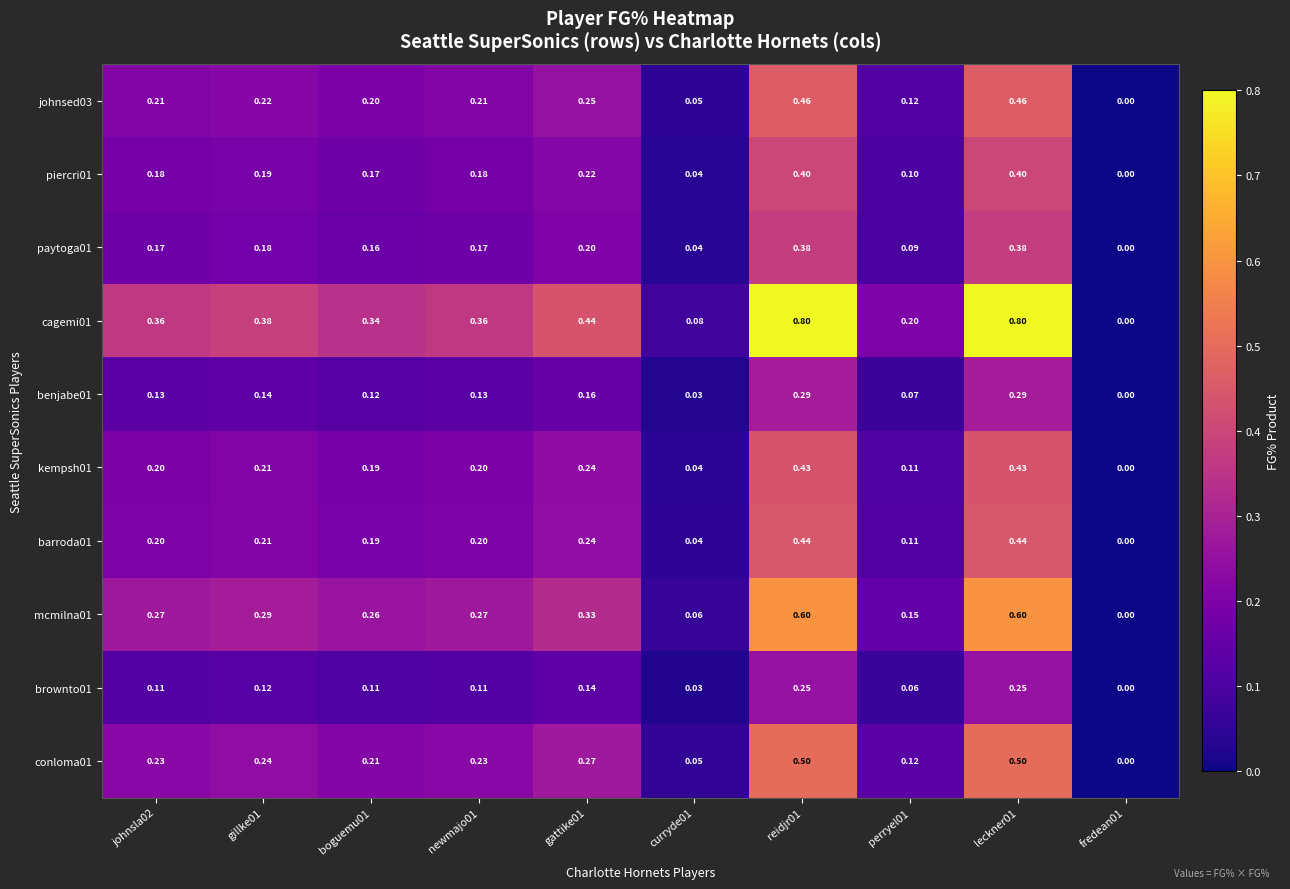

Is the value of kempsh01 at johnsla02 greater than the value of barroda01 at boguemu01?

Yes